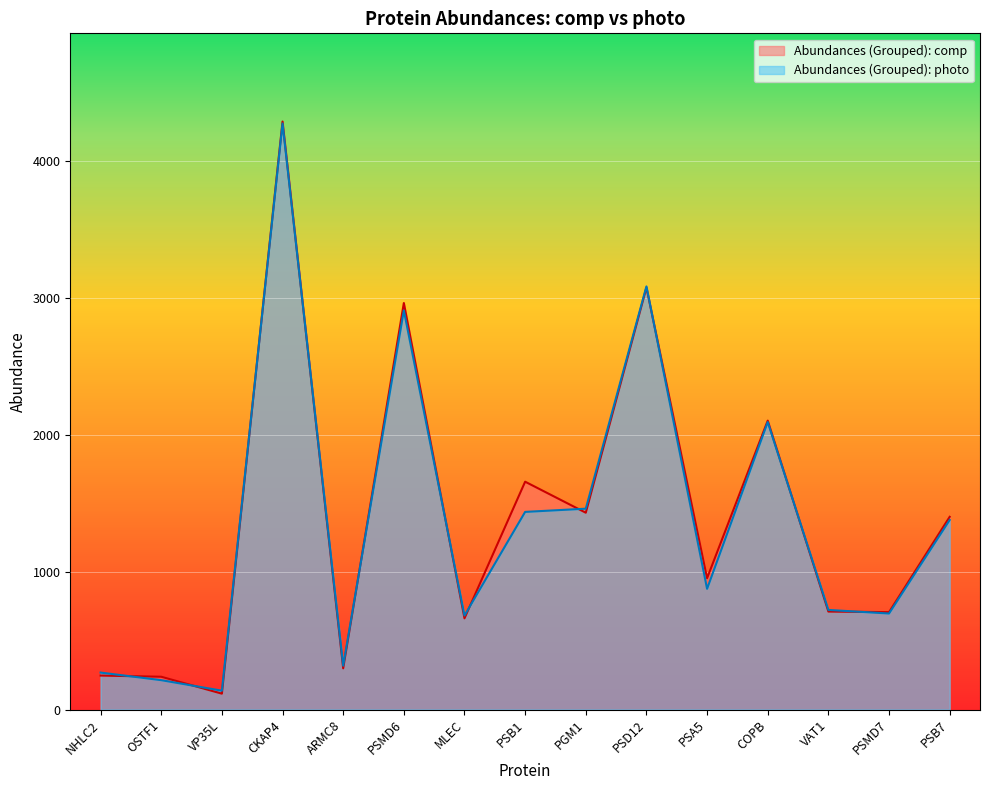

Reading left to right, what are all the values shown in this chart?

Abundances (Grouped): comp: NHLC2=247.6	OSTF1=239.0	VP35L=115.7	CKAP4=4285.9	ARMC8=300.4	PSMD6=2963.2	MLEC=664.8	PSB1=1660.7	PGM1=1434.6	PSD12=3076.1	PSA5=957.0	COPB=2105.9	VAT1=714.2	PSMD7=709.8	PSB7=1404.6
Abundances (Grouped): photo: NHLC2=269.5	OSTF1=214.1	VP35L=137.4	CKAP4=4271.9	ARMC8=319.4	PSMD6=2909.0	MLEC=685.1	PSB1=1440.6	PGM1=1464.0	PSD12=3084.2	PSA5=880.0	COPB=2095.6	VAT1=726.0	PSMD7=700.0	PSB7=1381.6